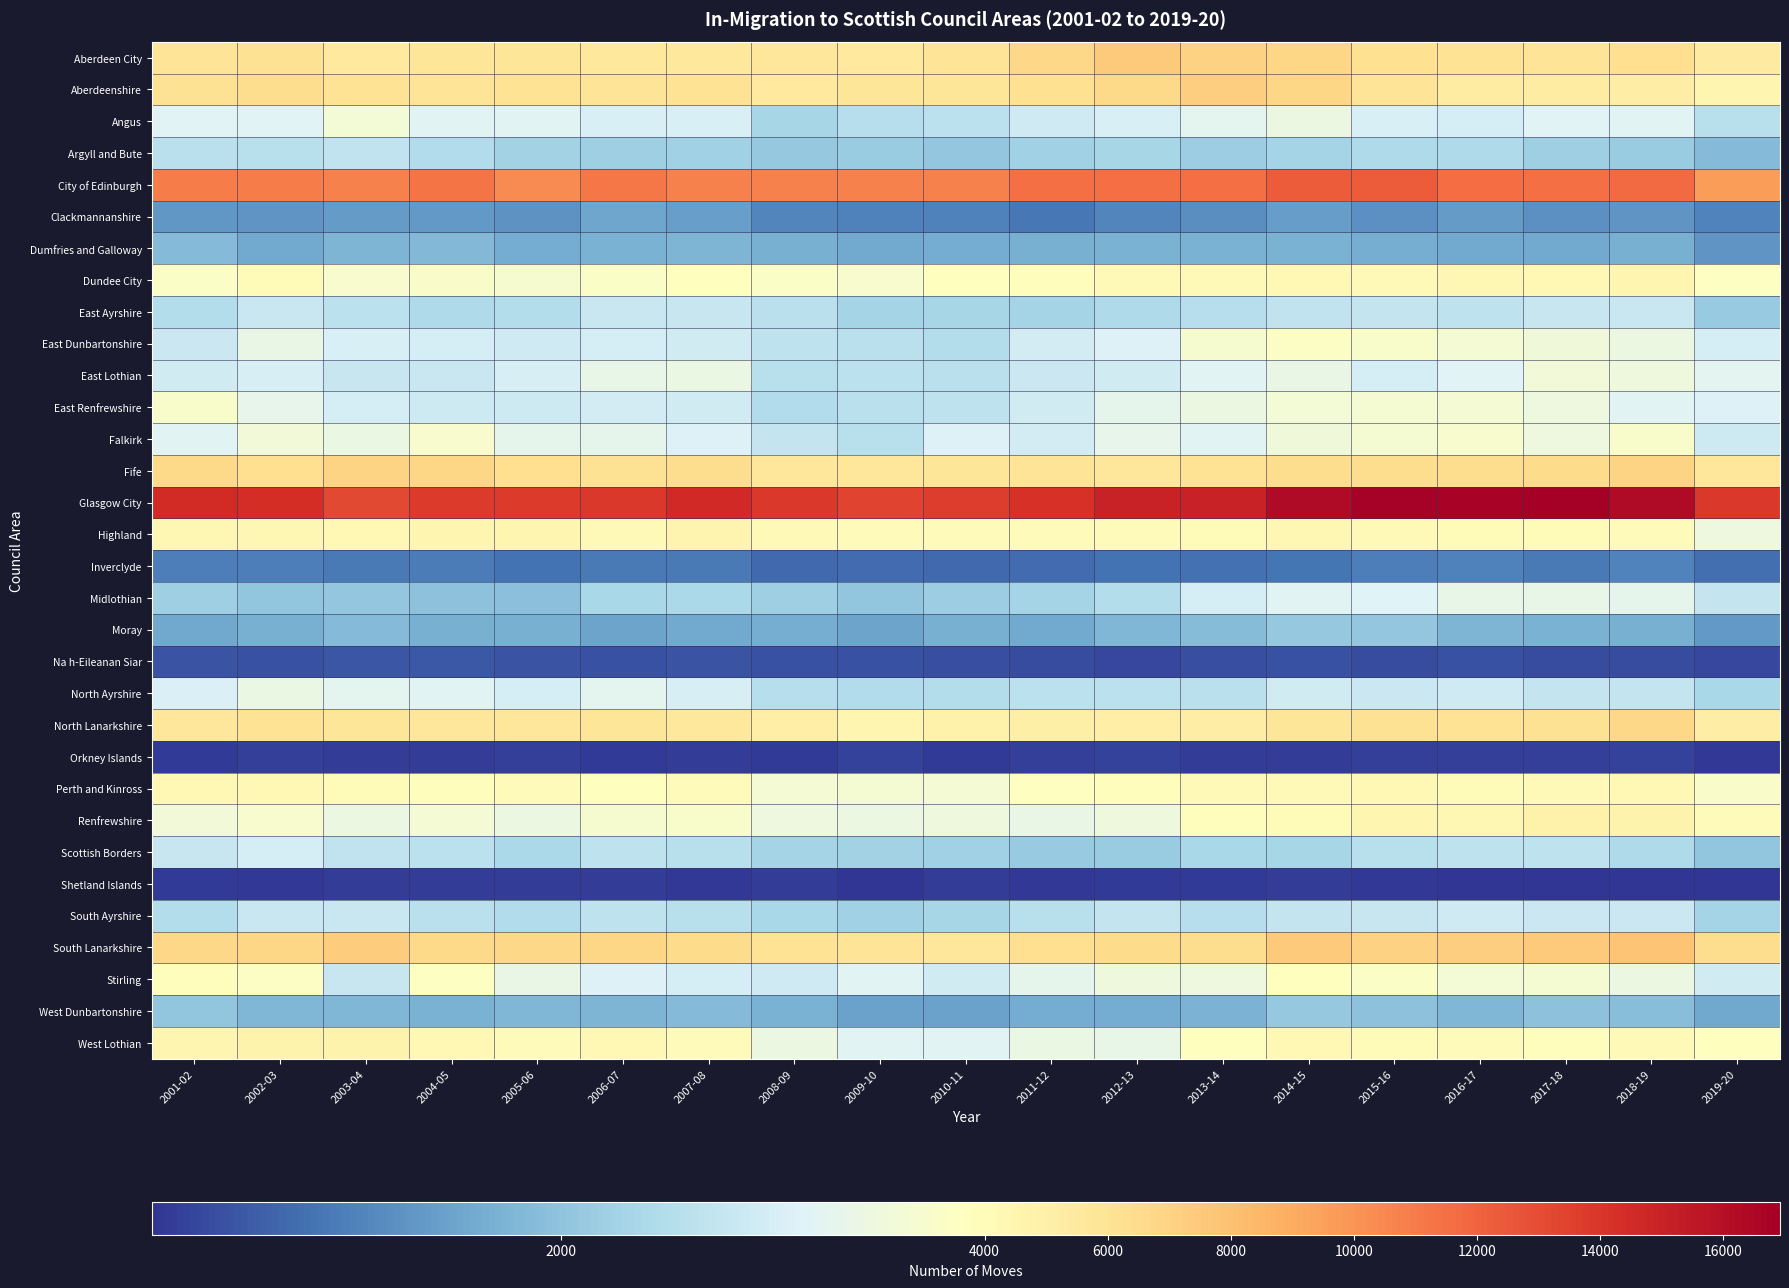

How many categories are shown in the chart?

19